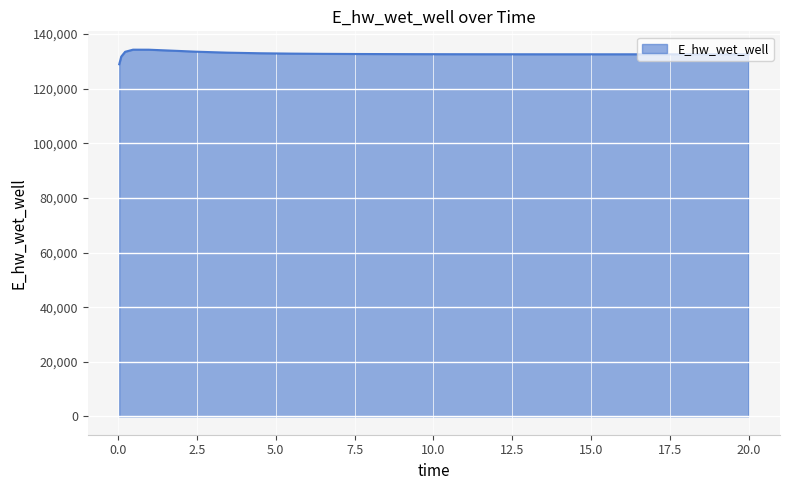

What is the difference between the maximum and minimum values?

5341.4